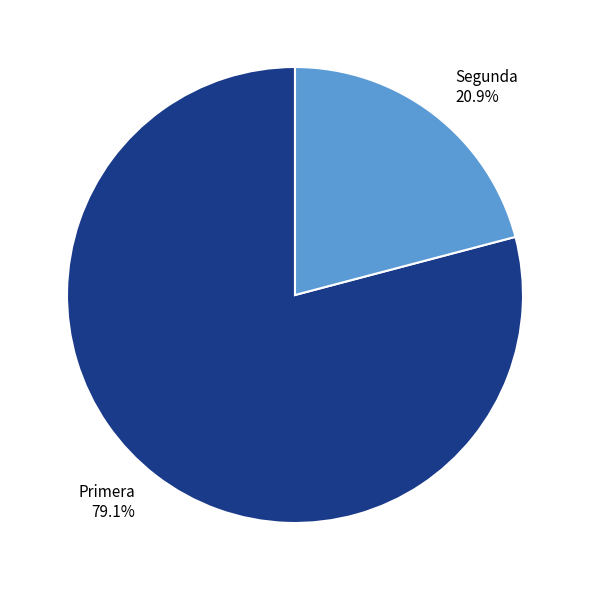

Is the sum of Primera and Segunda greater than half?

Yes